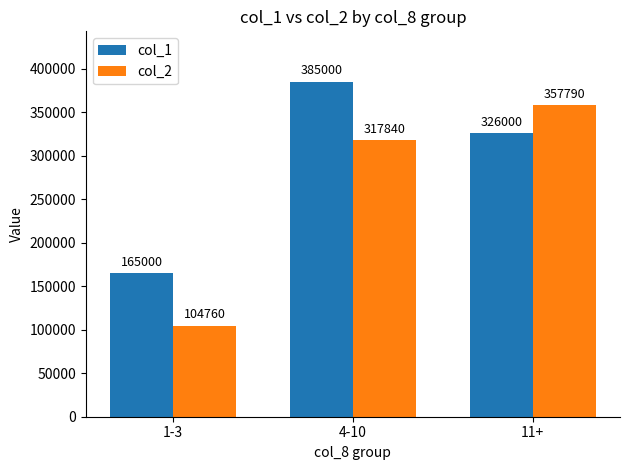

How many values in the col_1 series are below 326000?

1